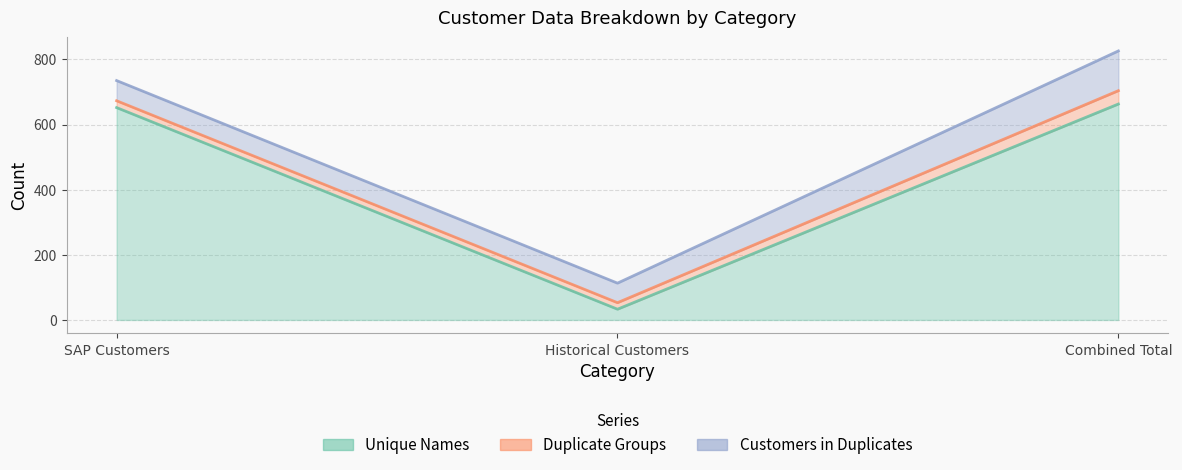

Reading left to right, list all the values displayed in this chart.

Unique Names: 652	33	663
Duplicate Groups: 21	20	41
Customers in Duplicates: 62	60	122